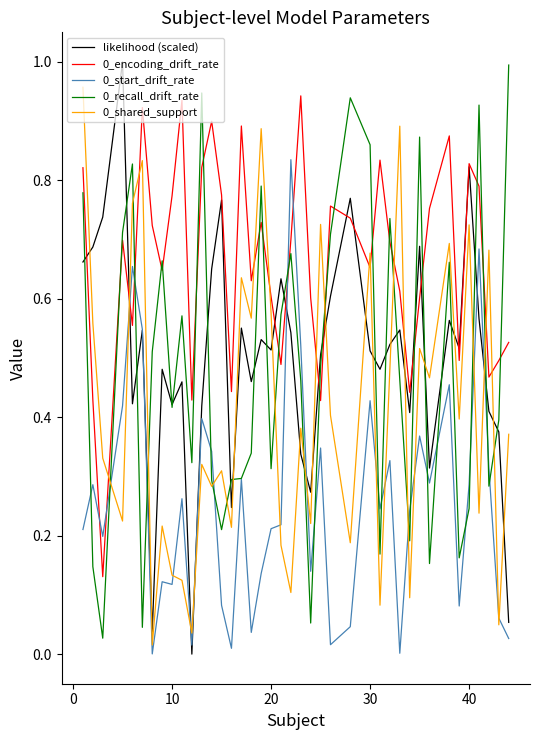

True or false: 0_shared_support and 0_start_drift_rate intersect in this chart.

True